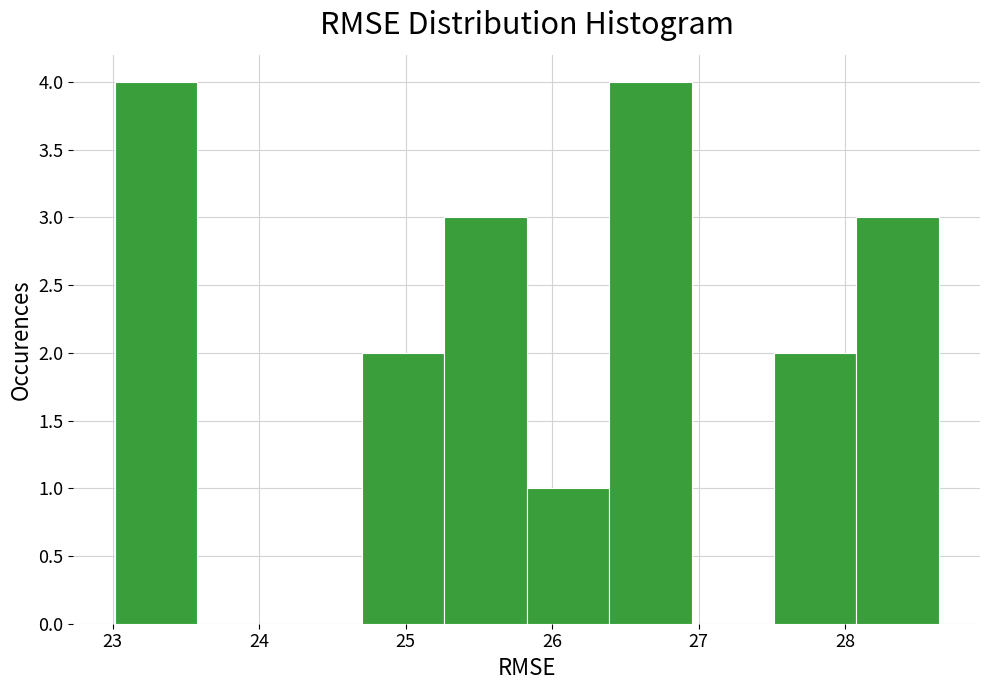

Reading left to right, list every bar in this chart as the range it spans on the x-axis followed by its height. Neither the bar edges nor the heights are printed on the chart, so give them approximately, as read against the axes.

23.0 to 23.6: 4
23.6 to 24.1: 0
24.1 to 24.7: 0
24.7 to 25.3: 2
25.3 to 25.8: 3
25.8 to 26.4: 1
26.4 to 27.0: 4
27.0 to 27.5: 0
27.5 to 28.1: 2
28.1 to 28.6: 3